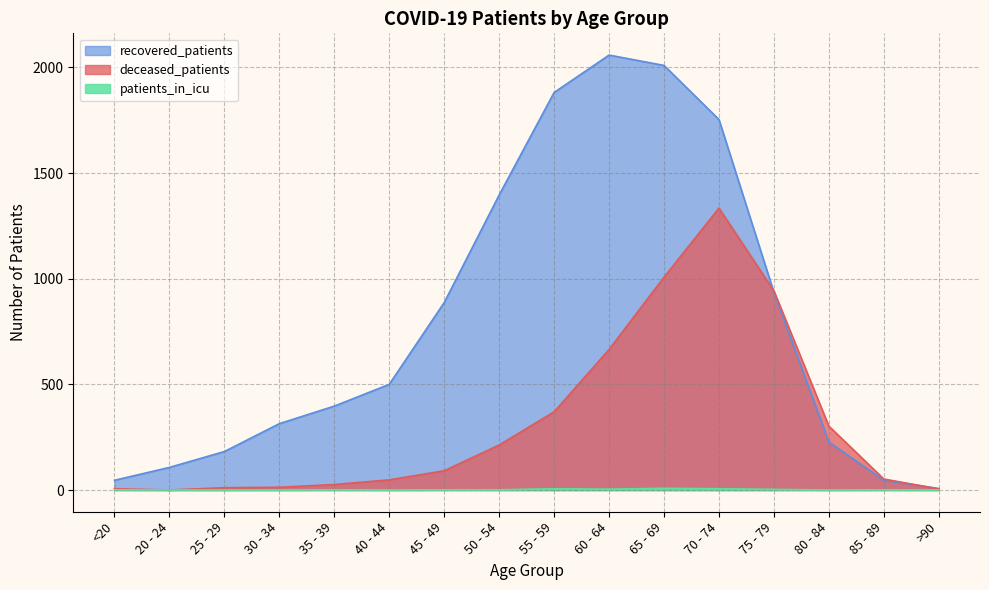

Reading left to right, transcribe all the data shown in this chart.

deceased_patients: 6	0	11	13	26	48	91	213	370	665	1007	1334	942	302	52	5
recovered_patients: 46	107	182	314	397	500	887	1396	1881	2058	2009	1753	935	227	46	7
patients_in_icu: 1	0	0	0	1	0	1	1	6	4	8	6	3	0	1	0